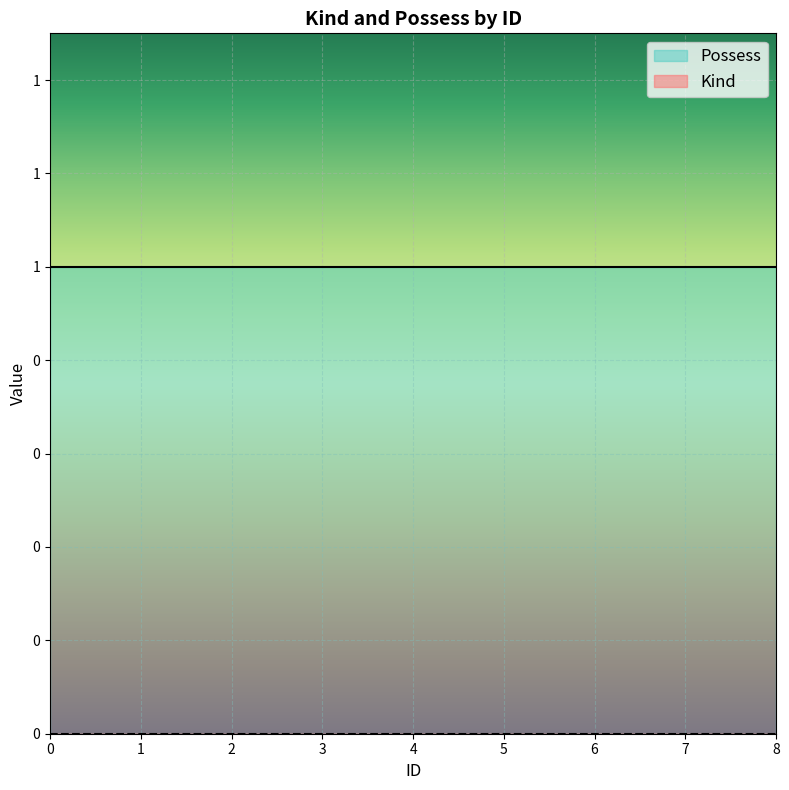

List the series in order of their peak value, highest first.

Possess, Kind